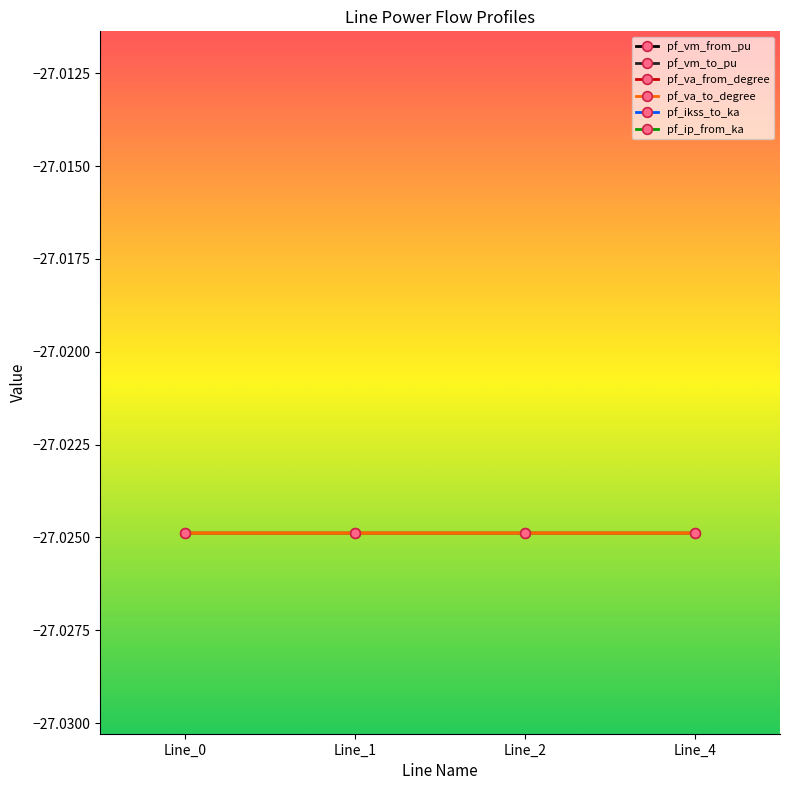

The value of pf_vm_to_pu at Line_0 is 0.3. True or false?

True